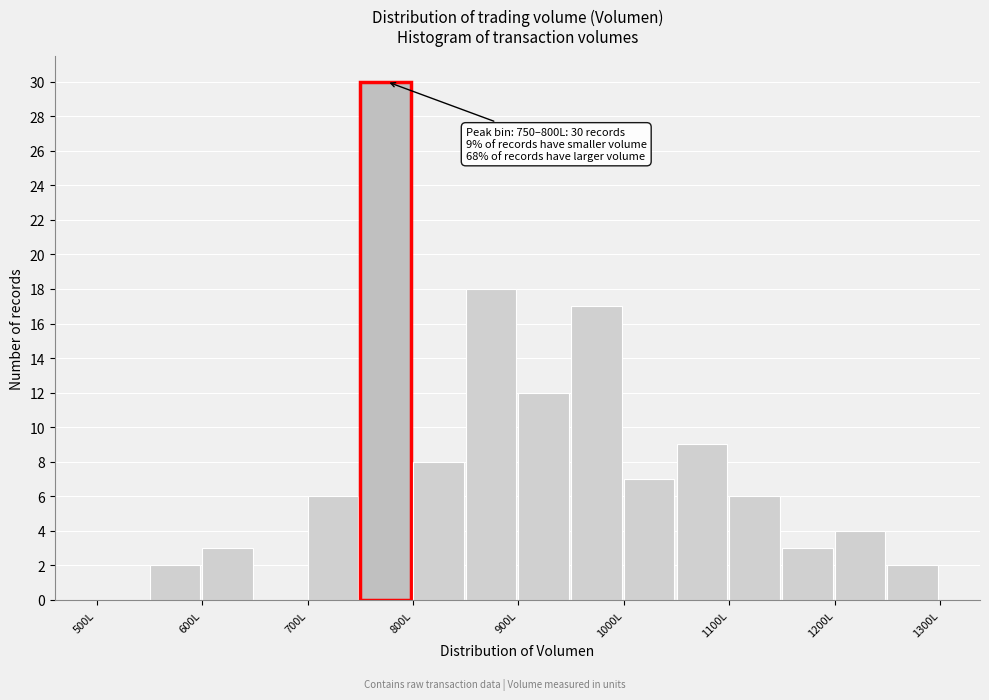

Which range on the x-axis has the tallest bar?

750 to 800